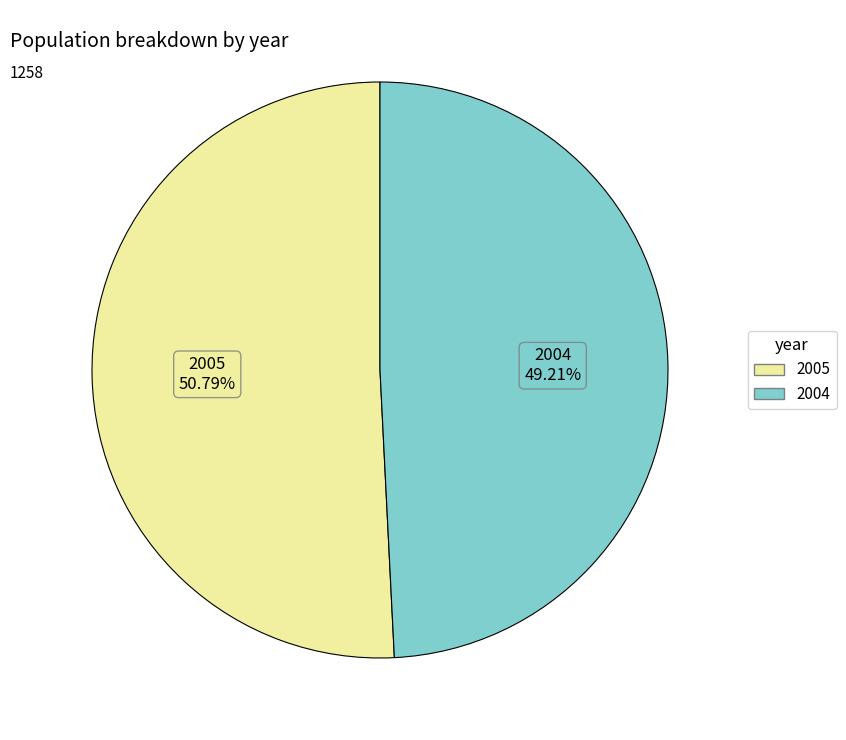

Is there any slice that represents more than half of the pie?

Yes